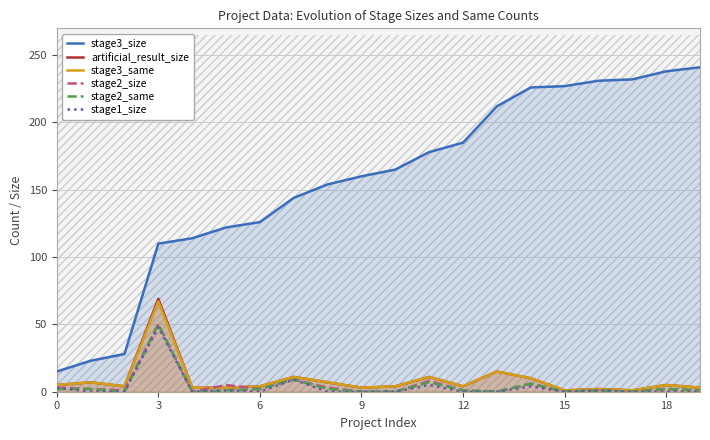

True or false: stage3_size and stage2_size cross at least once.

False